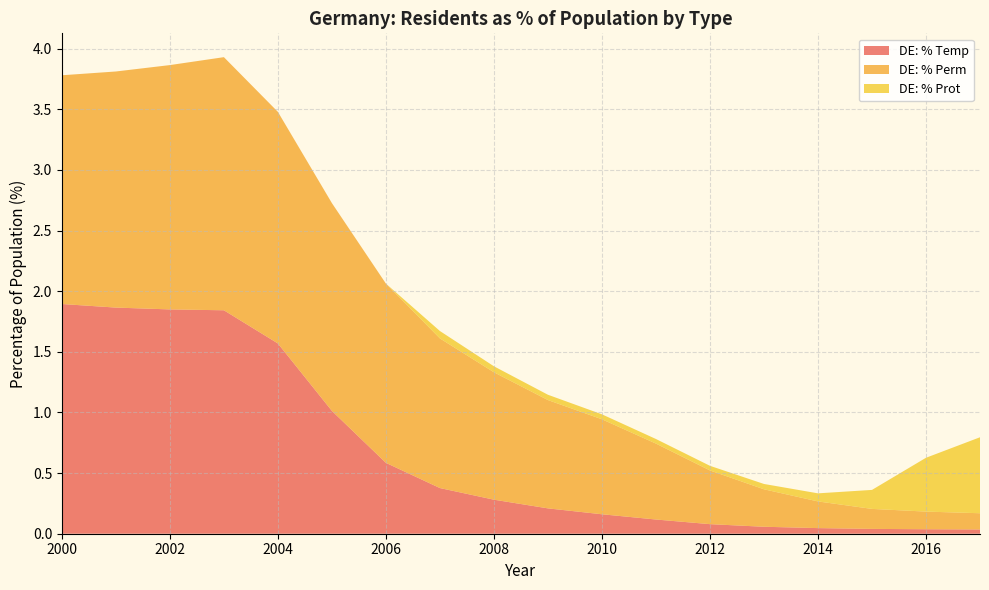

Reading left to right, transcribe all the data shown in this chart.

DE: % Temp: 1.9	1.9	1.9	1.8	1.6	1.0	0.6	0.4	0.3	0.2	0.2	0.1	0.1	0.1	0.0	0.0	0.0	0.0
DE: % Perm: 1.9	1.9	2.0	2.1	1.9	1.7	1.5	1.2	1.1	0.9	0.8	0.6	0.4	0.3	0.2	0.2	0.1	0.1
DE: % Prot: 0.0	0.0	0.0	0.0	0.0	0.0	0.0	0.1	0.0	0.0	0.0	0.0	0.0	0.0	0.1	0.2	0.4	0.6